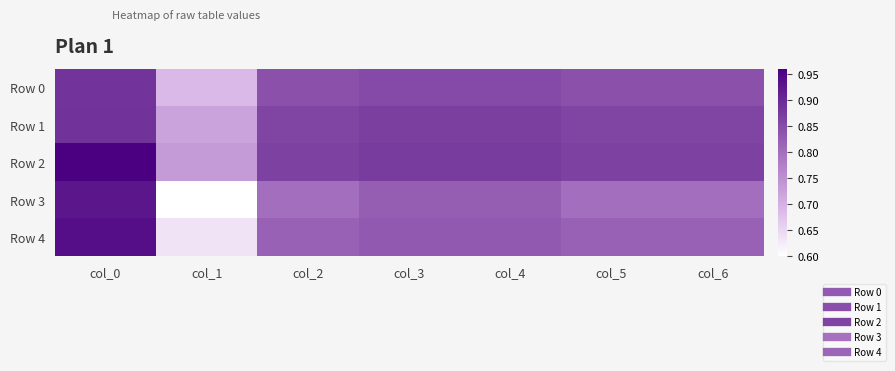

What is the total value across all series at col_1?

3.4